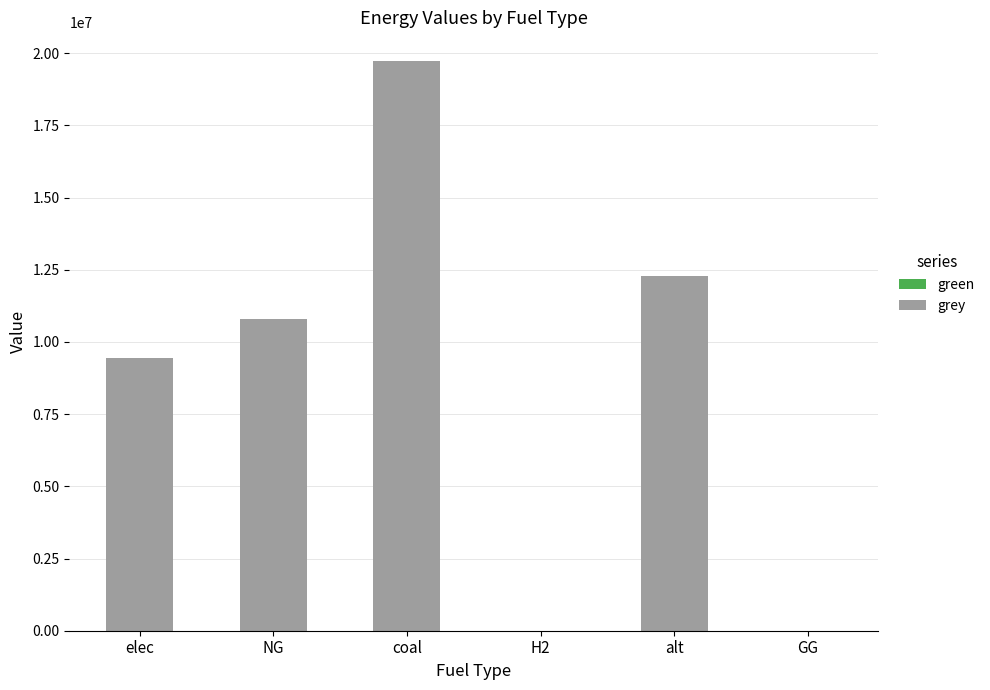

Are the bars horizontal?

No